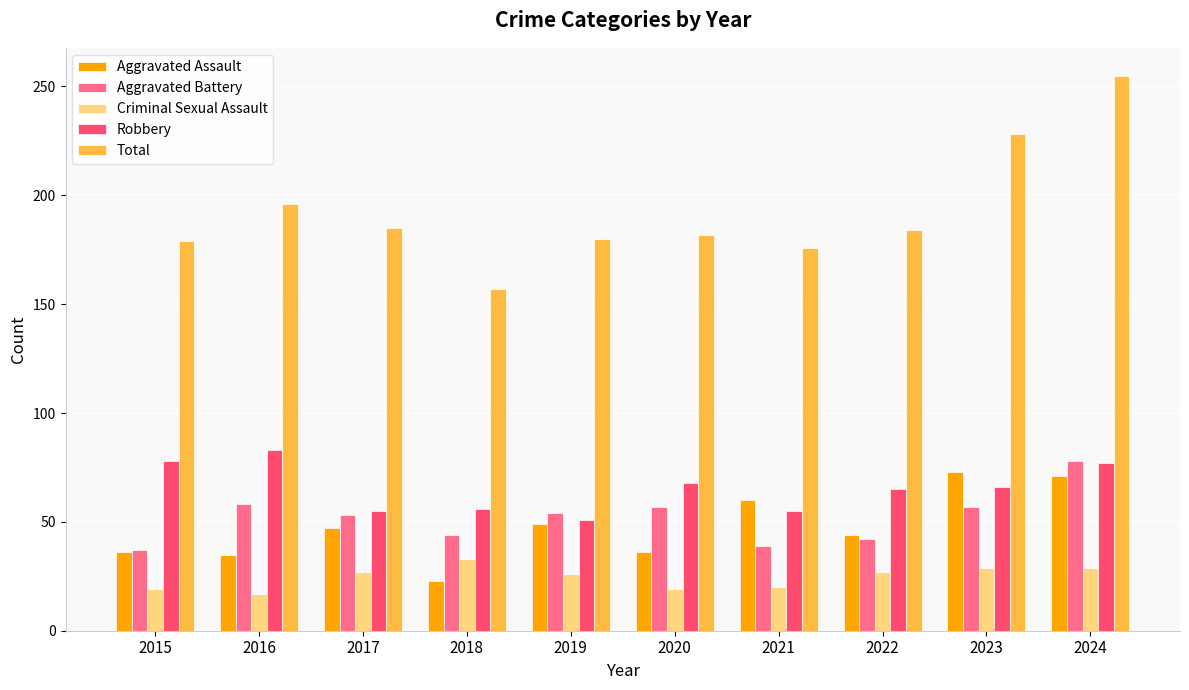

Where does the Aggravated Battery series first go above 54?

2016